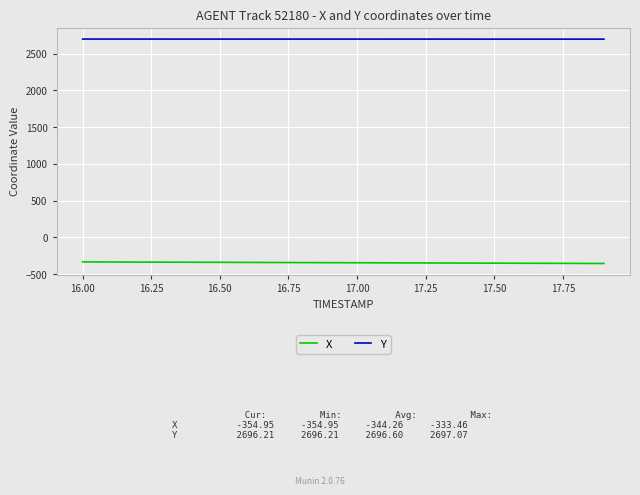

True or false: X and Y intersect in this chart.

False